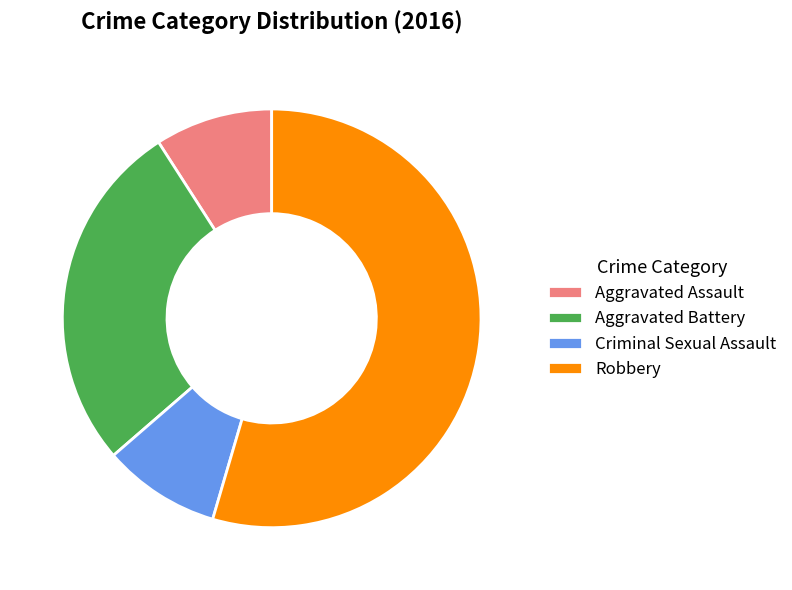

Which slice is the largest?

Robbery